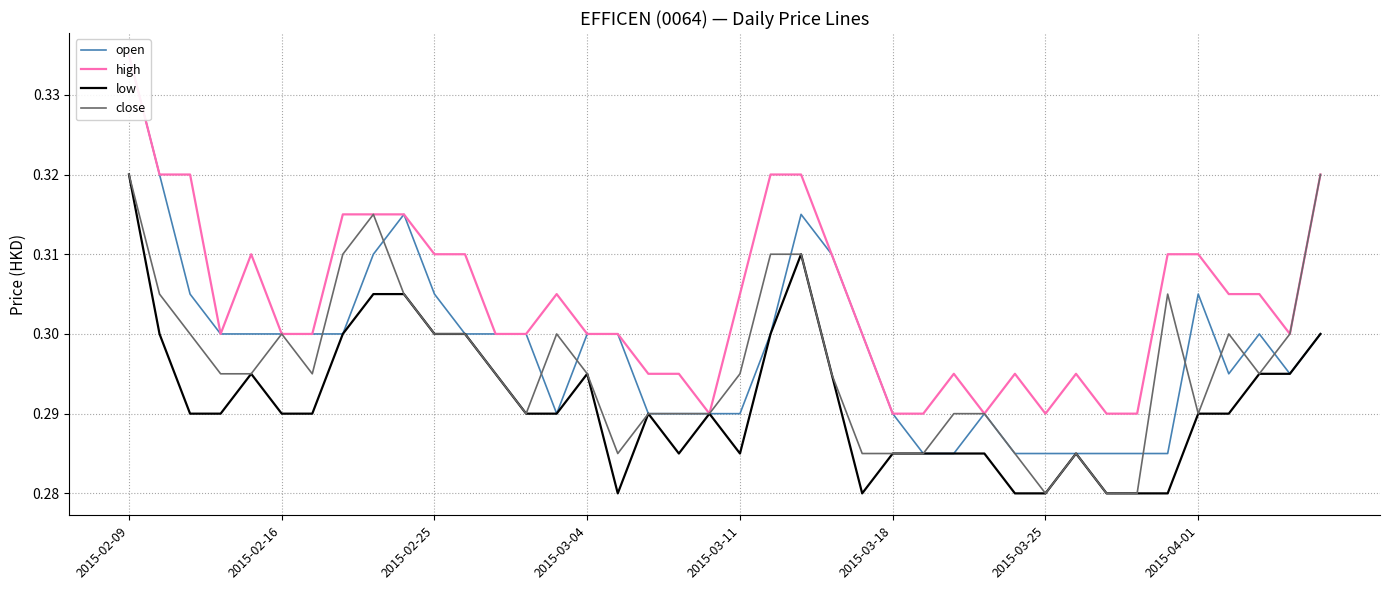

The open series shows 0.4 at 32. True or false?

False